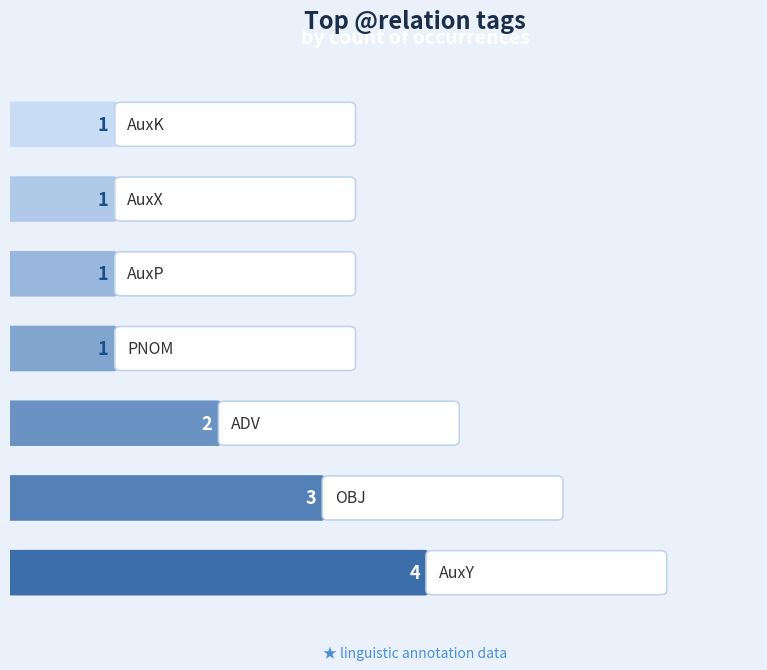

Which has a higher value, 1 or 3?

1